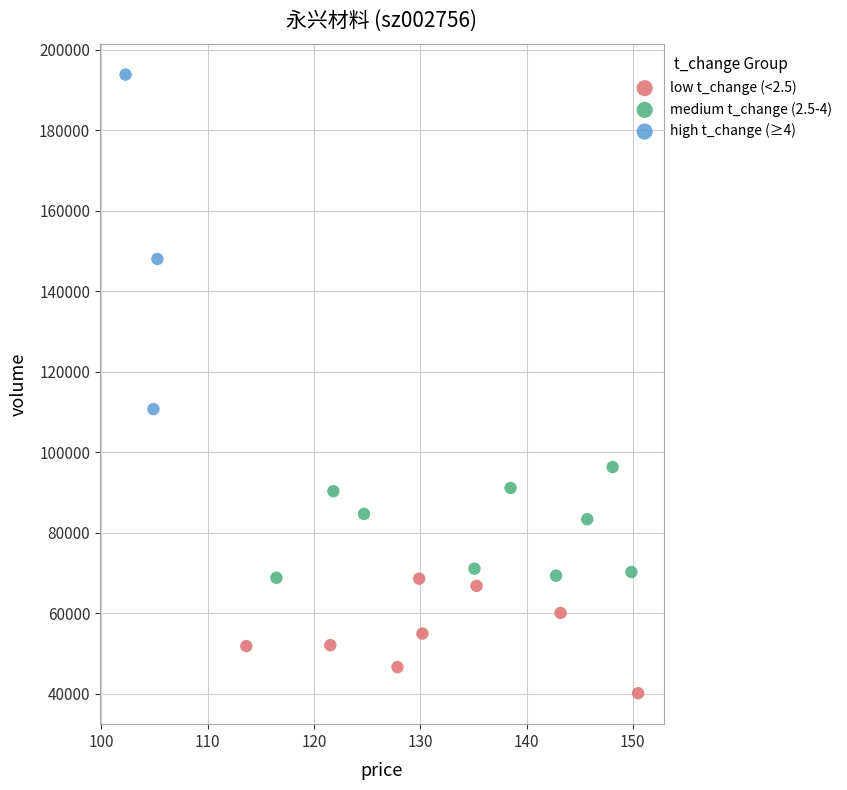

Which series has the widest spread of Y values?

high t_change (≥4)